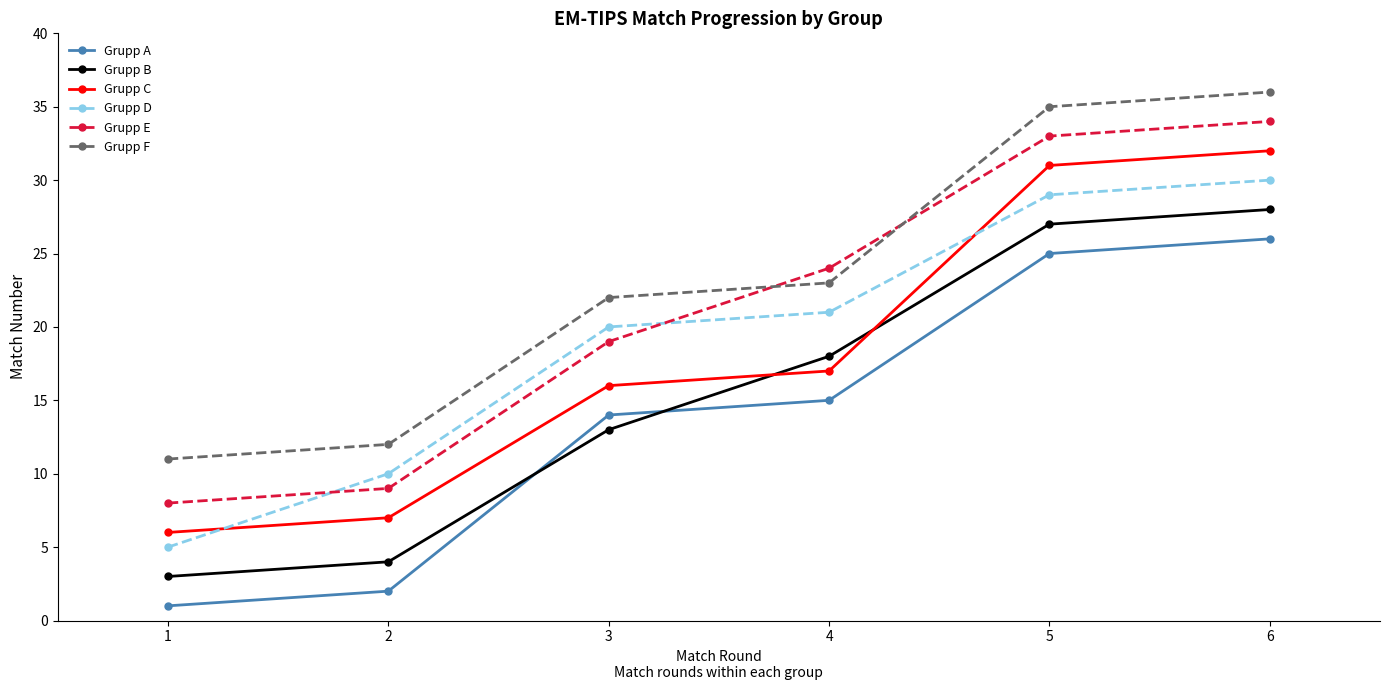

List the labels in order of Grupp C value, largest first.

6, 5, 4, 3, 2, 1